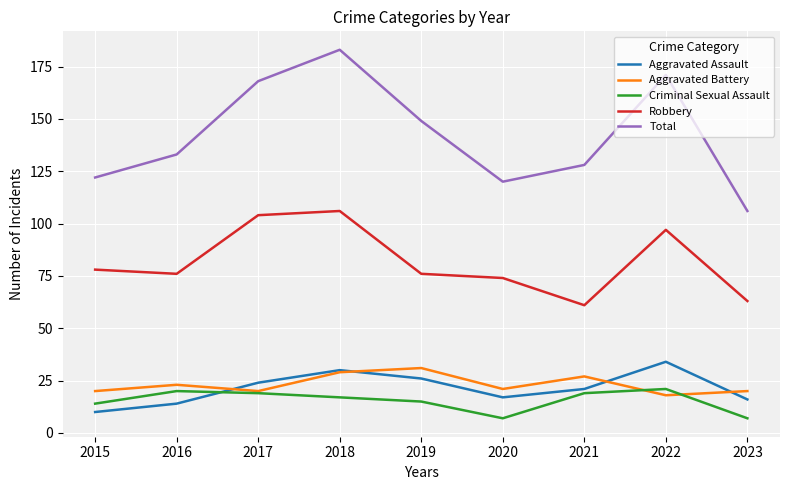

Reading left to right, transcribe all the data shown in this chart.

Aggravated Assault: 2015=10	2016=14	2017=24	2018=30	2019=26	2020=17	2021=21	2022=34	2023=16
Aggravated Battery: 2015=20	2016=23	2017=20	2018=29	2019=31	2020=21	2021=27	2022=18	2023=20
Criminal Sexual Assault: 2015=14	2016=20	2017=19	2018=17	2019=15	2020=7	2021=19	2022=21	2023=7
Robbery: 2015=78	2016=76	2017=104	2018=106	2019=76	2020=74	2021=61	2022=97	2023=63
Total: 2015=122	2016=133	2017=168	2018=183	2019=149	2020=120	2021=128	2022=171	2023=106